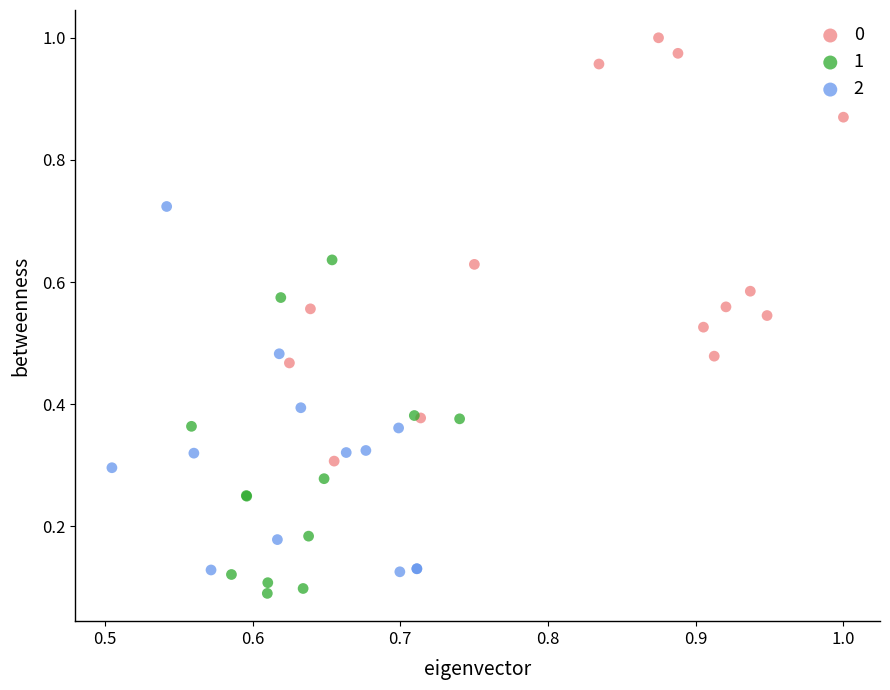

What are all the series names shown in the legend?

0, 1, 2